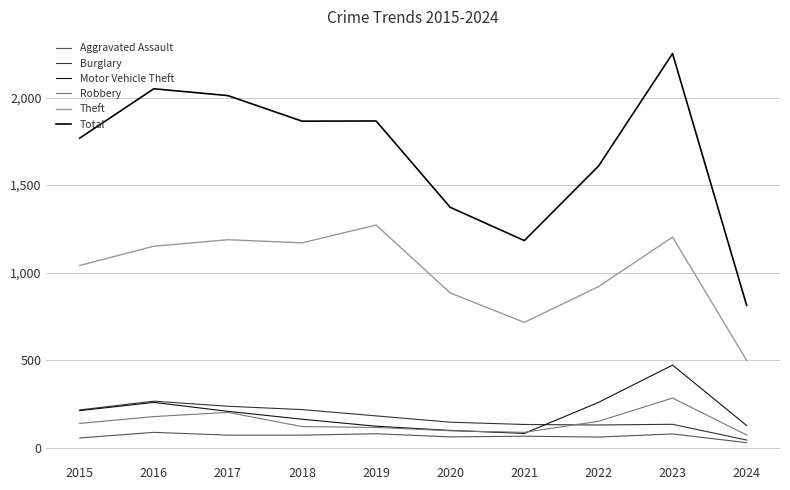

Is it true that Motor Vehicle Theft equals 99 at 2020?

True